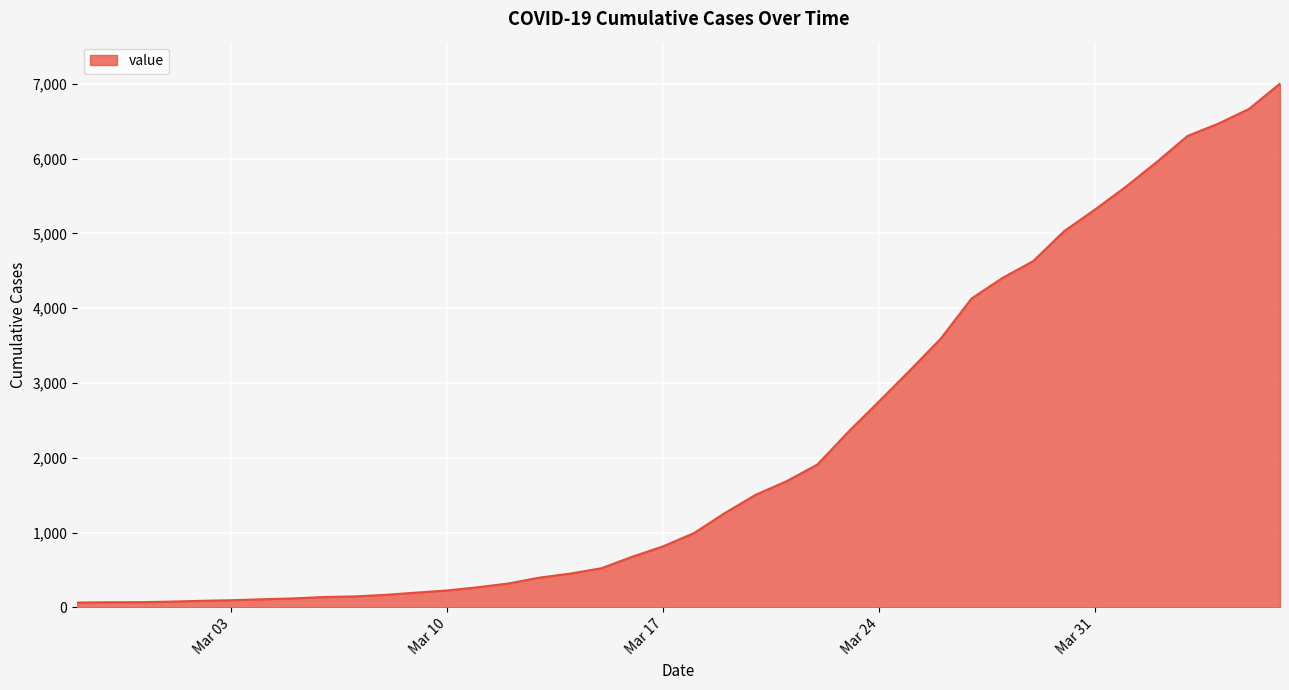

What is the greatest value displayed?

7004